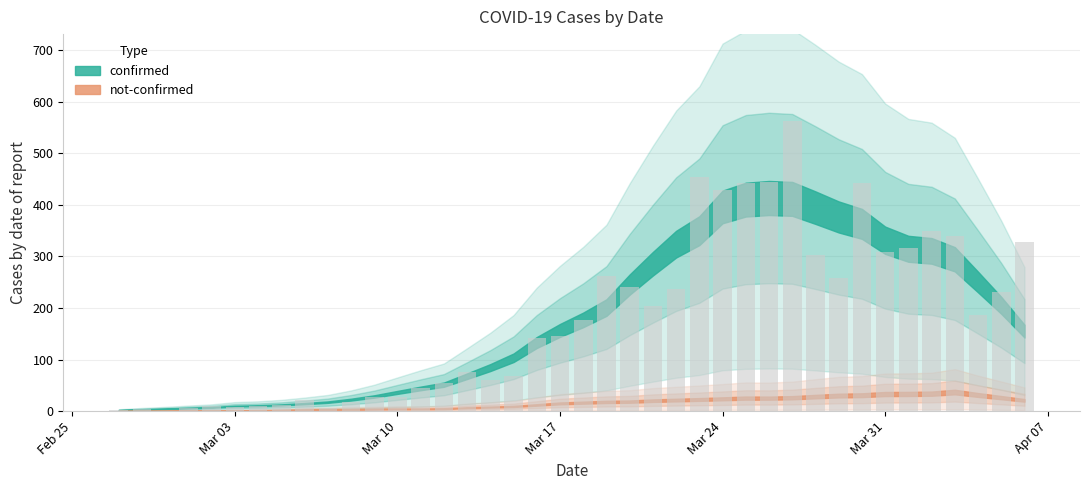

Are the bars grouped side by side (vs. stacked)?

No